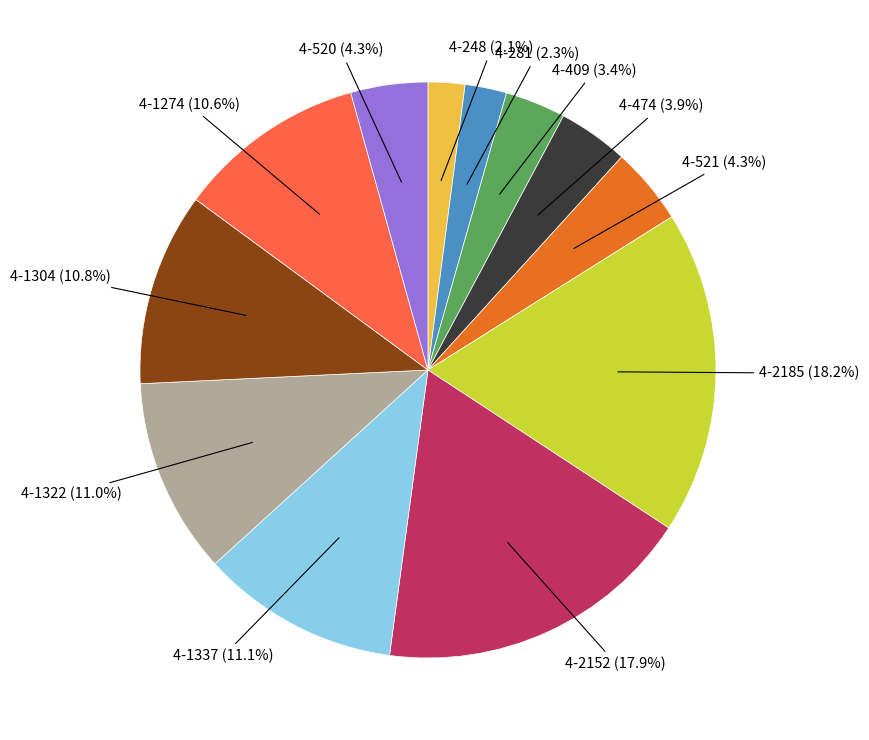

What is the total percentage of 4-1322 (11.0%) and 4-2152 (17.9%)?

28.9%